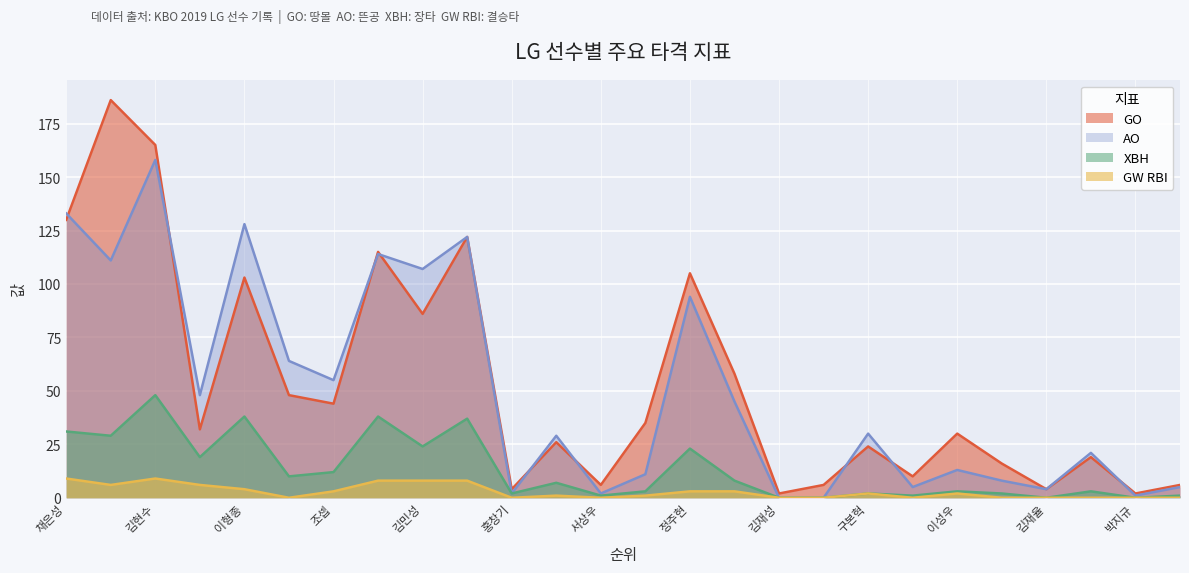

True or false: GW RBI and XBH cross at least once.

False